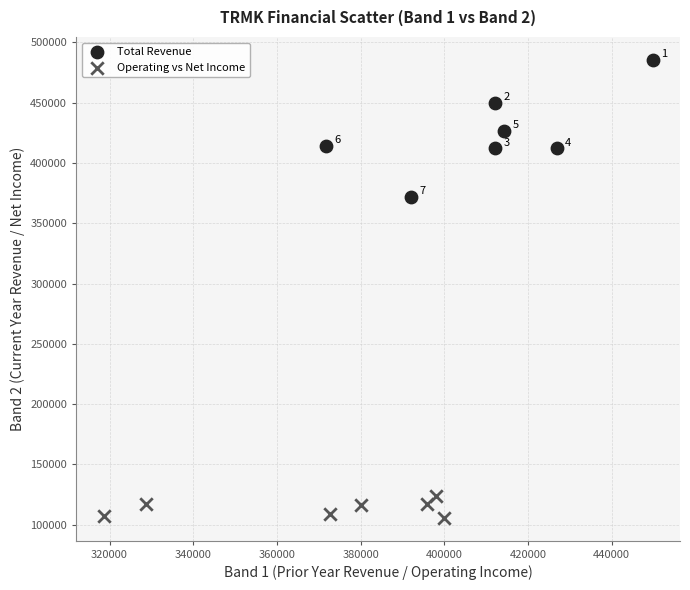

Which series has the largest Y range (max minus min)?

Total Revenue